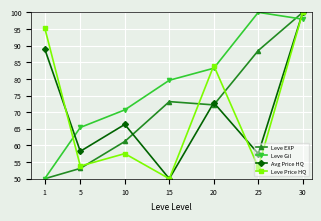

Count the number of data series in this chart.

4